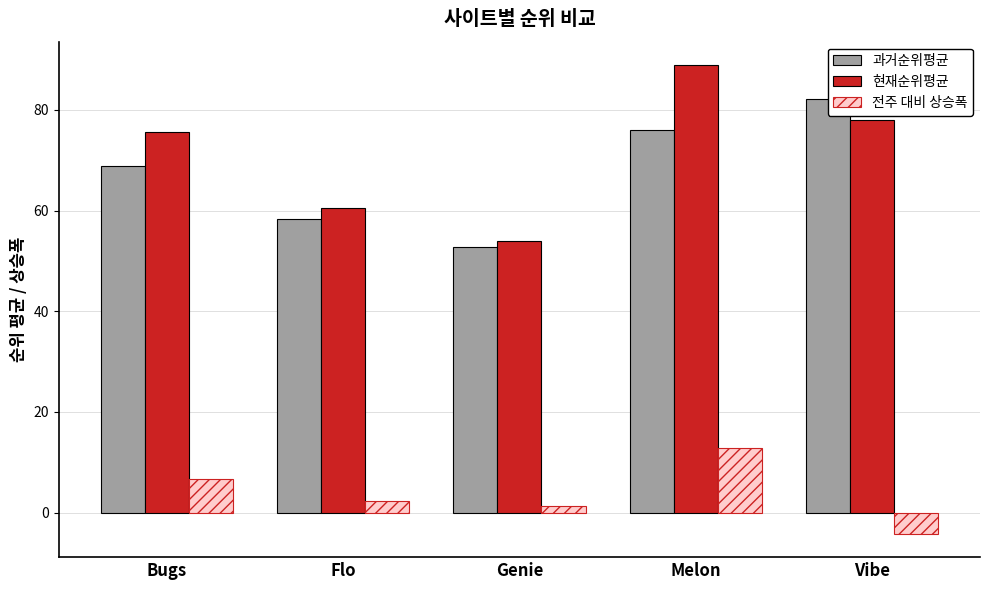

What is the label of the 1st bar from the left?

Bugs